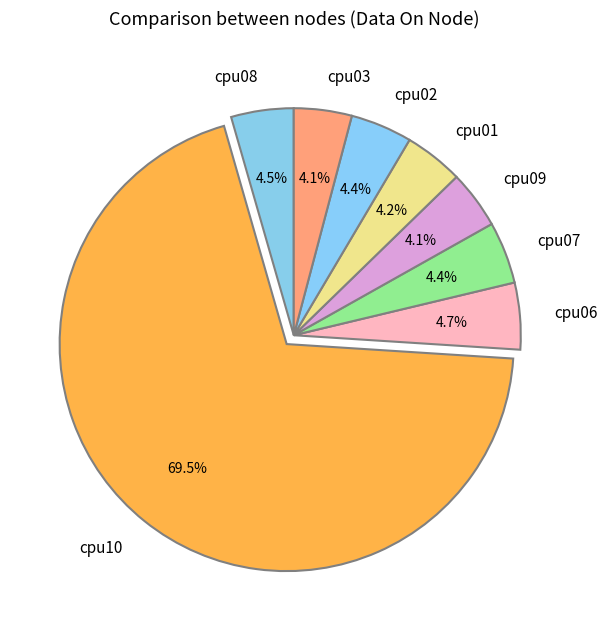

To the nearest percent, what portion does cpu03 represent?

4%